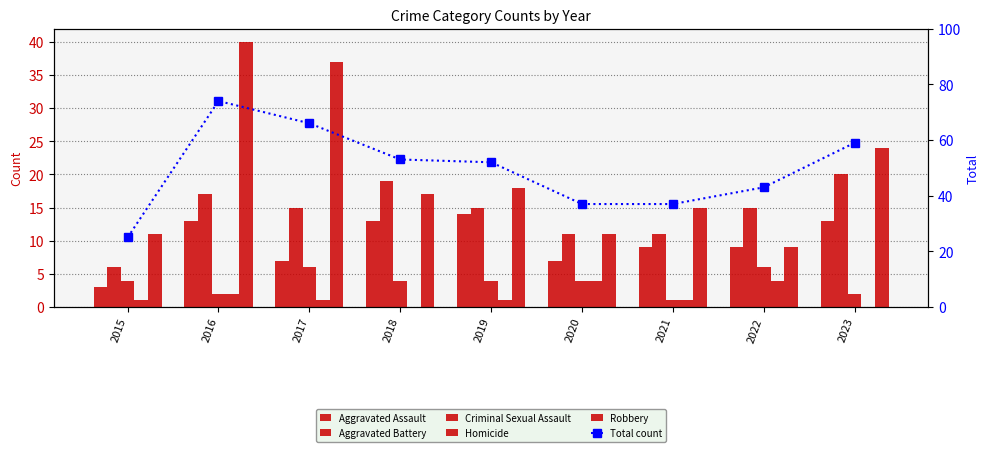

Reading left to right, what are all the values shown in this chart?

Aggravated Assault: 3	13	7	13	14	7	9	9	13
Aggravated Battery: 6	17	15	19	15	11	11	15	20
Criminal Sexual Assault: 4	2	6	4	4	4	1	6	2
Homicide: 1	2	1	0	1	4	1	4	0
Robbery: 11	40	37	17	18	11	15	9	24
Total count: 25	74	66	53	52	37	37	43	59